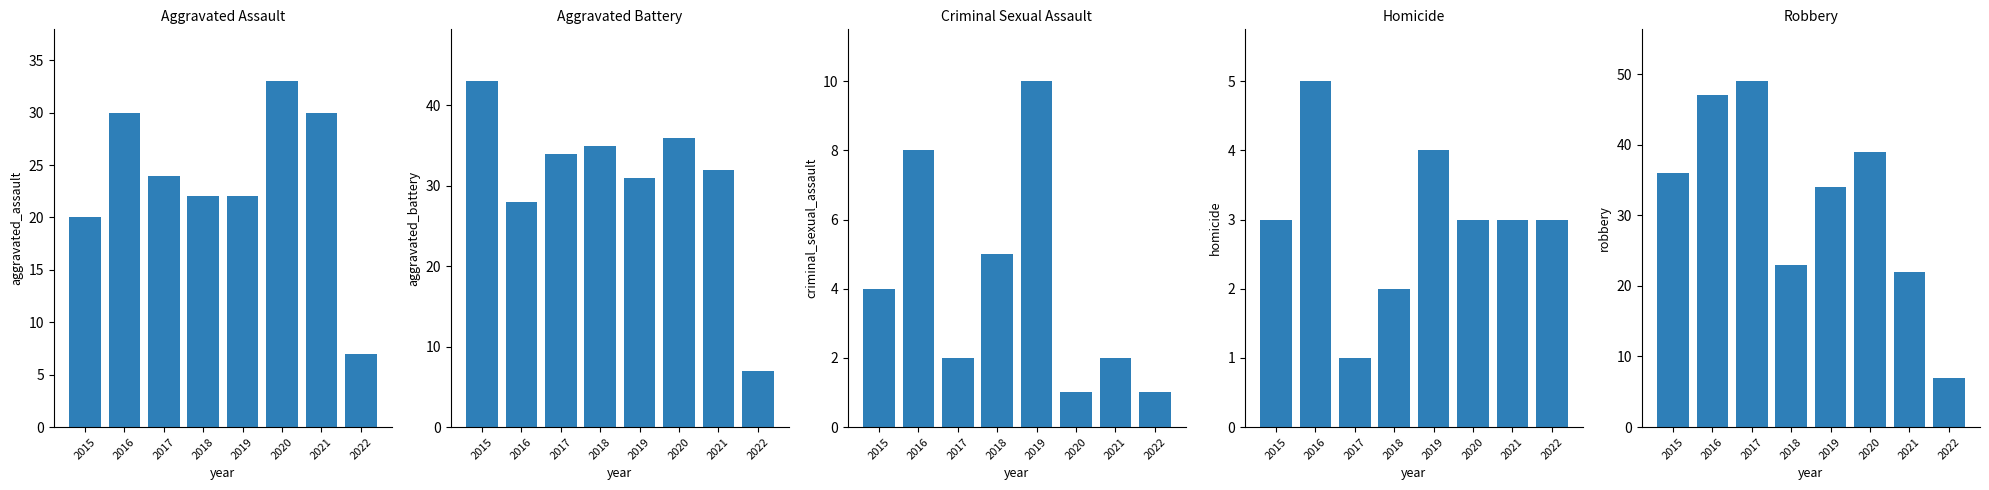

At 2018, list the series in order from smallest to largest.

Homicide, Criminal Sexual Assault, Aggravated Assault, Robbery, Aggravated Battery